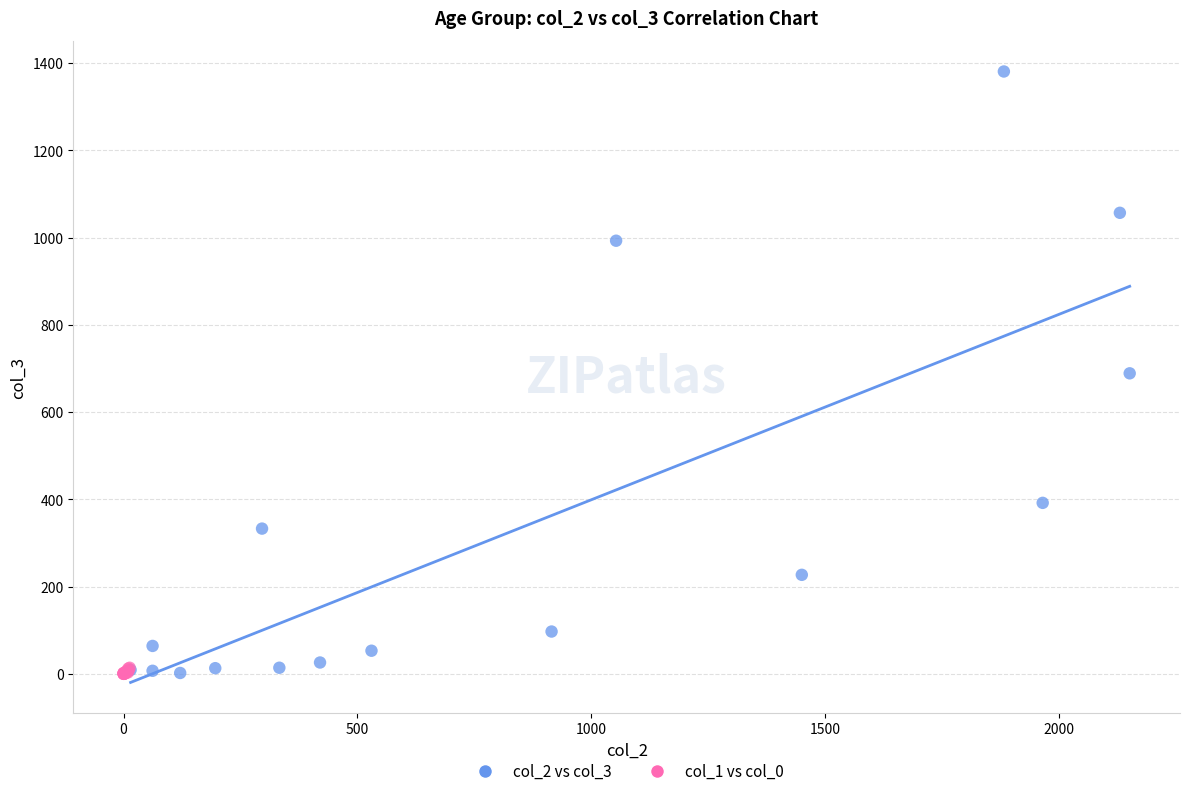

Which series has the widest spread of Y values?

col_2 vs col_3